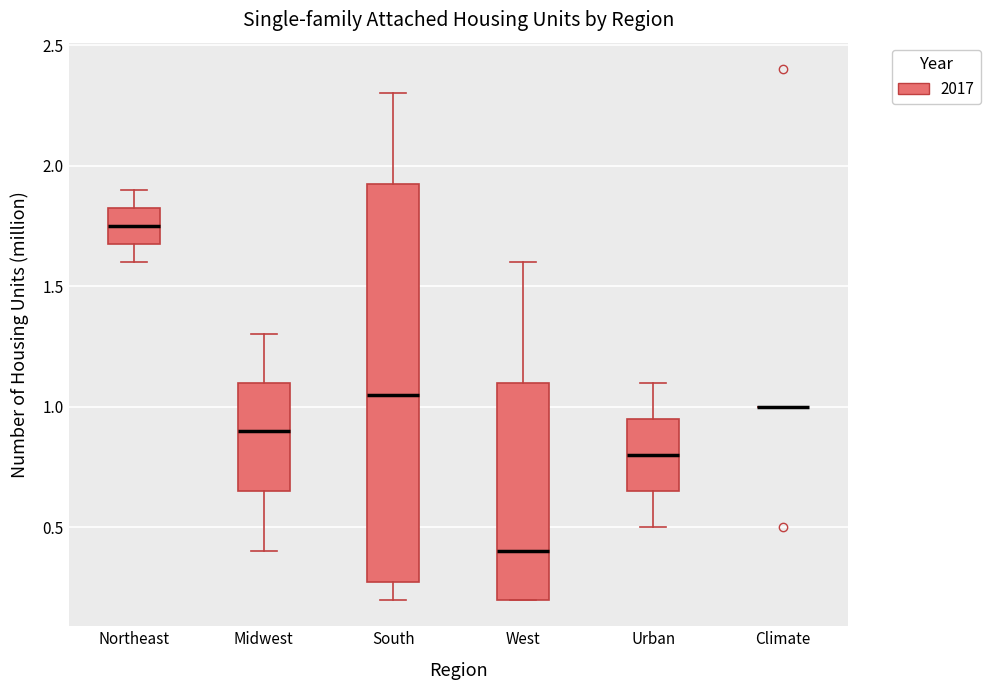

Reading left to right, read every box against the y-axis: the position of its median line, the range the box covers, and the ends of its whiskers. The values are not printed on the chart, so give them approximately, as read against the axis.

Northeast: median 1.75, box 1.70 to 1.85, whiskers 1.60 to 1.90
Midwest: median 0.90, box 0.65 to 1.10, whiskers 0.40 to 1.30
South: median 1.05, box 0.30 to 1.95, whiskers 0.20 to 2.30
West: median 0.40, box 0.20 to 1.10, whiskers 0.20 to 1.60
Urban: median 0.80, box 0.65 to 0.95, whiskers 0.50 to 1.10
Climate: box collapsed to a line at 1.00, whiskers 1.00 to 1.00